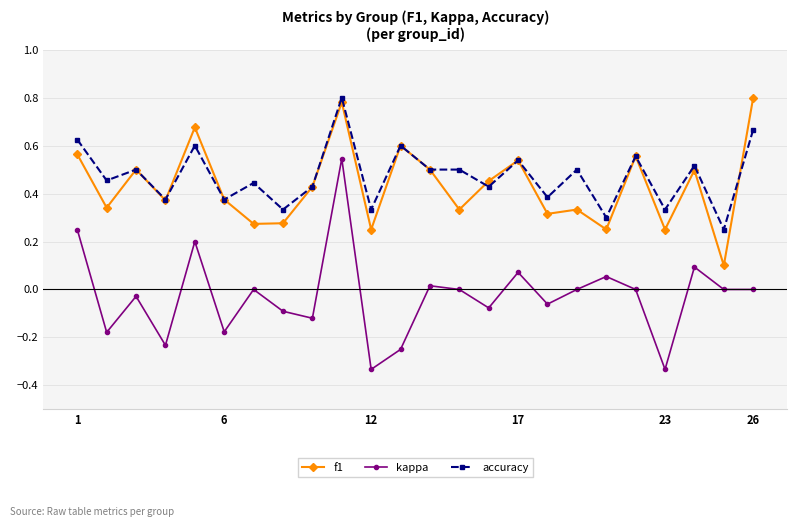

At how many categories does at least one series exceed 0?

24